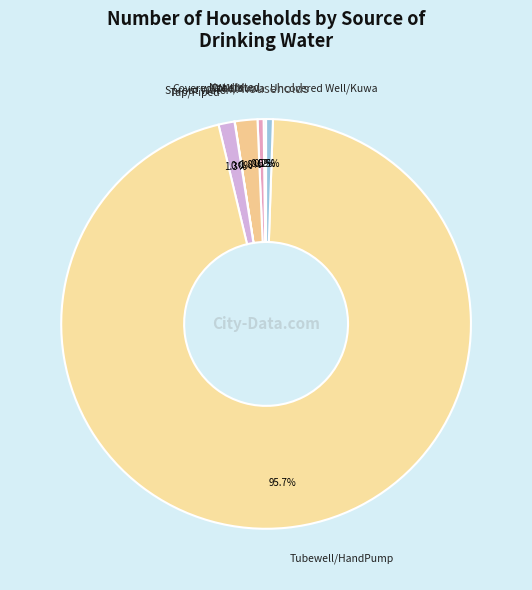

Approximately how many times larger is the value at Tap/Piped compared to Uncovered Well/Kuwa?

2.4